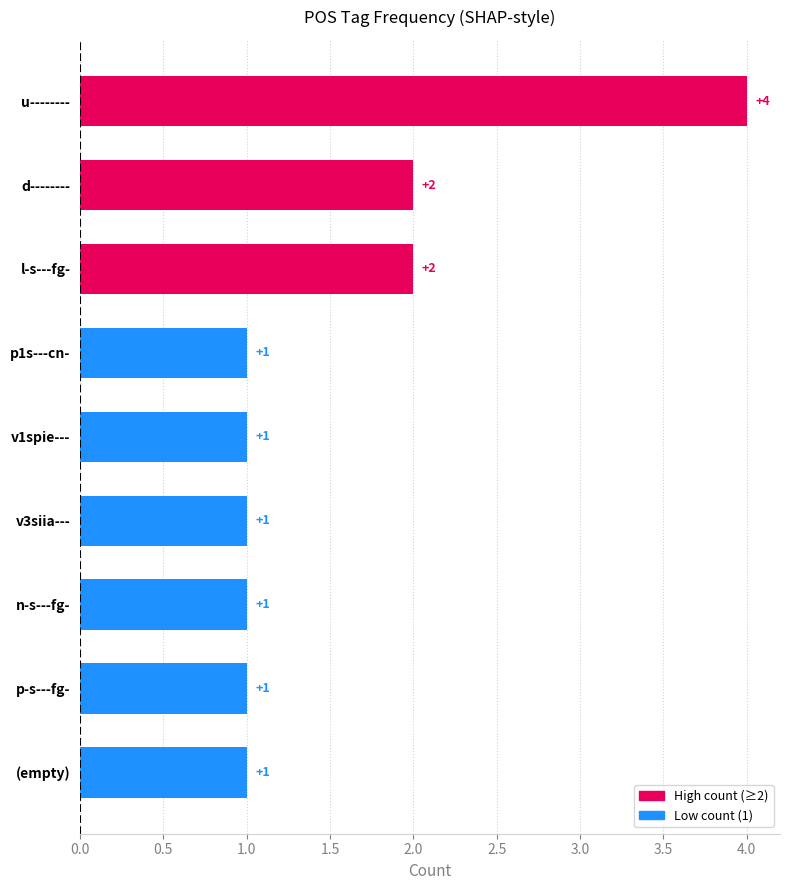

Reading top to bottom, extract all data points from this chart.

4	2	2	1	1	1	1	1	1